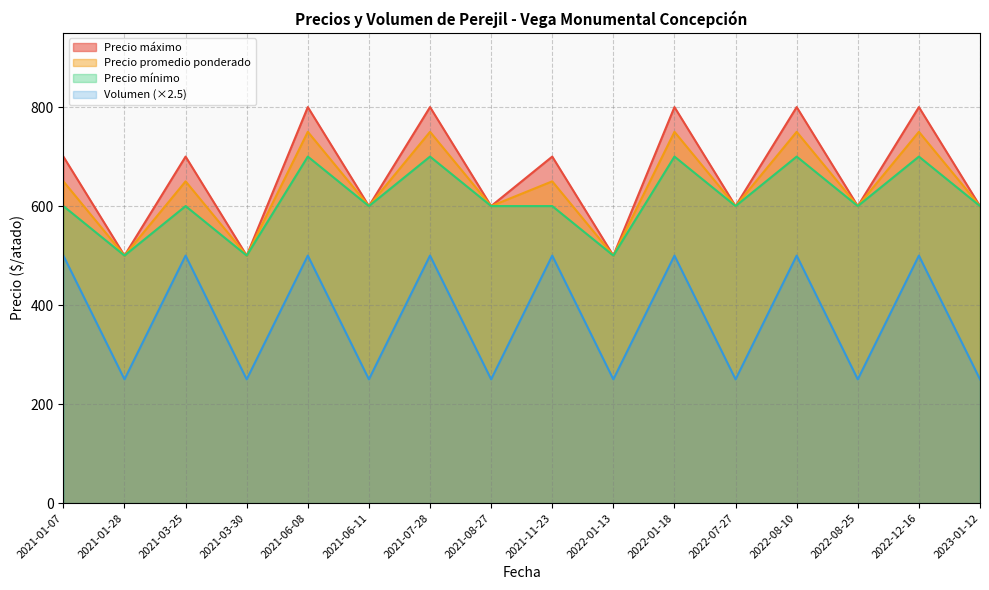

At which category does the chart reach its minimum across all series?

2021-01-28